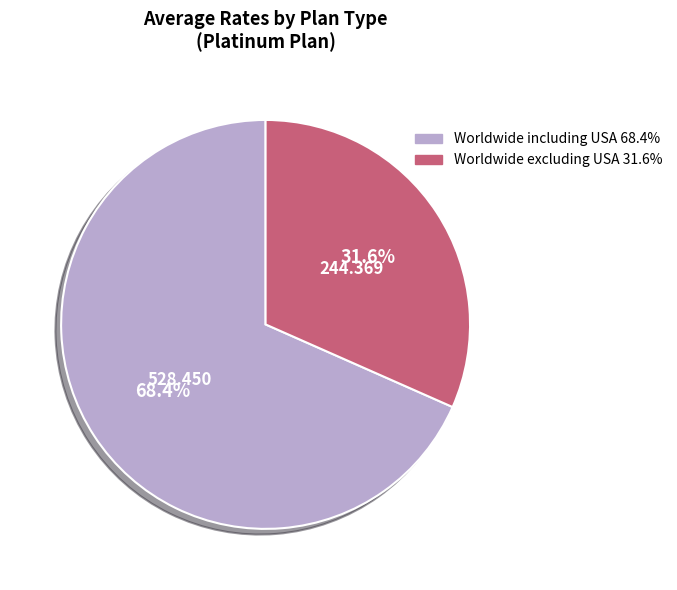

Does any single category account for the majority?

Yes